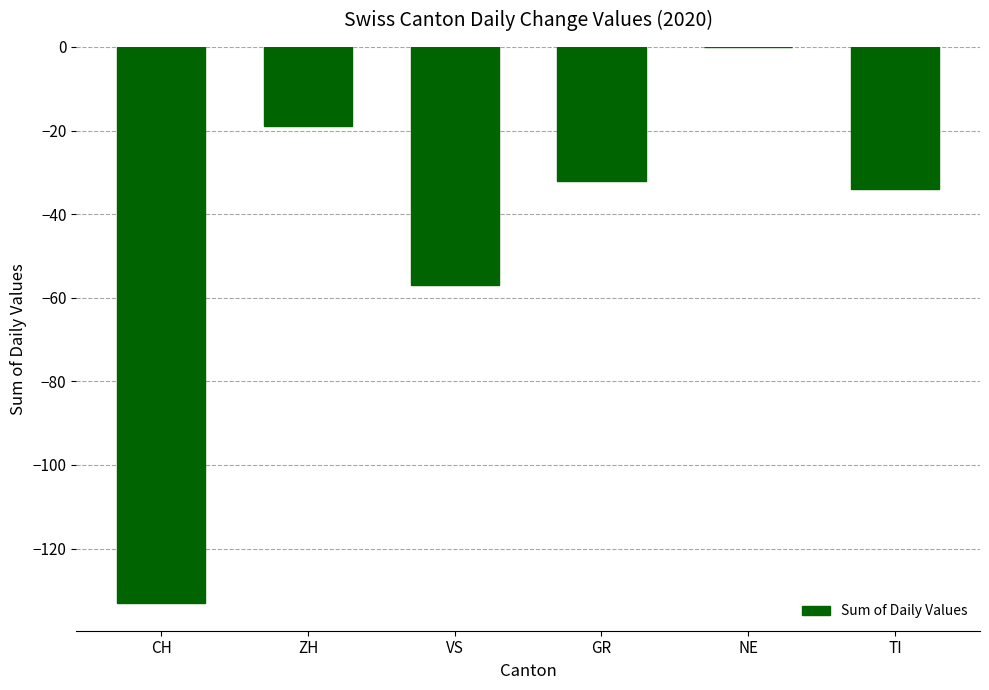

Reading left to right, what are all the values shown in this chart?

CH=-133	ZH=-19	VS=-57	GR=-32	NE=0	TI=-34